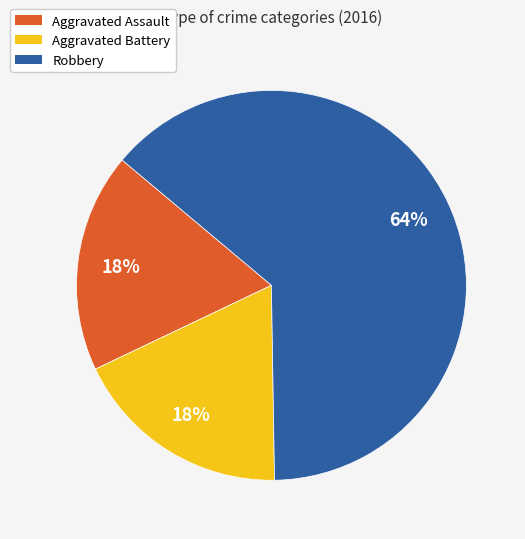

To the nearest percent, what percentage of the pie is Aggravated Battery?

18%